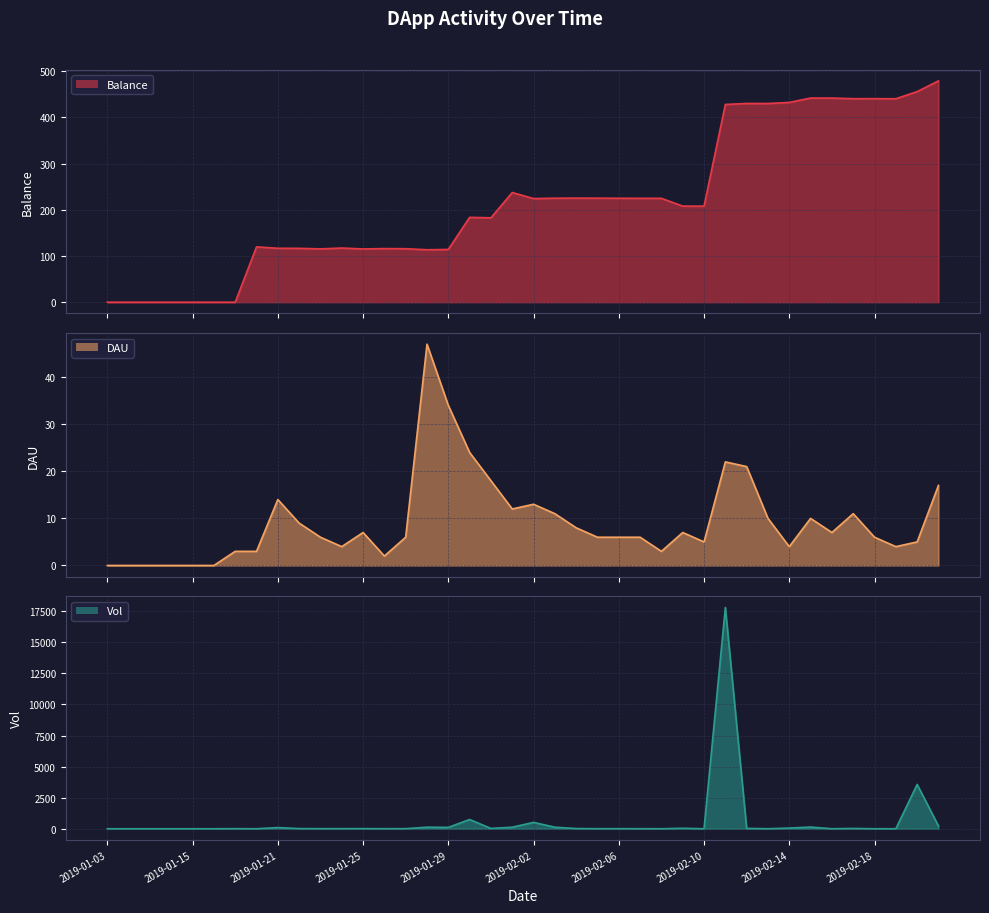

Which category has the lowest value in the Balance series?

2019-01-03